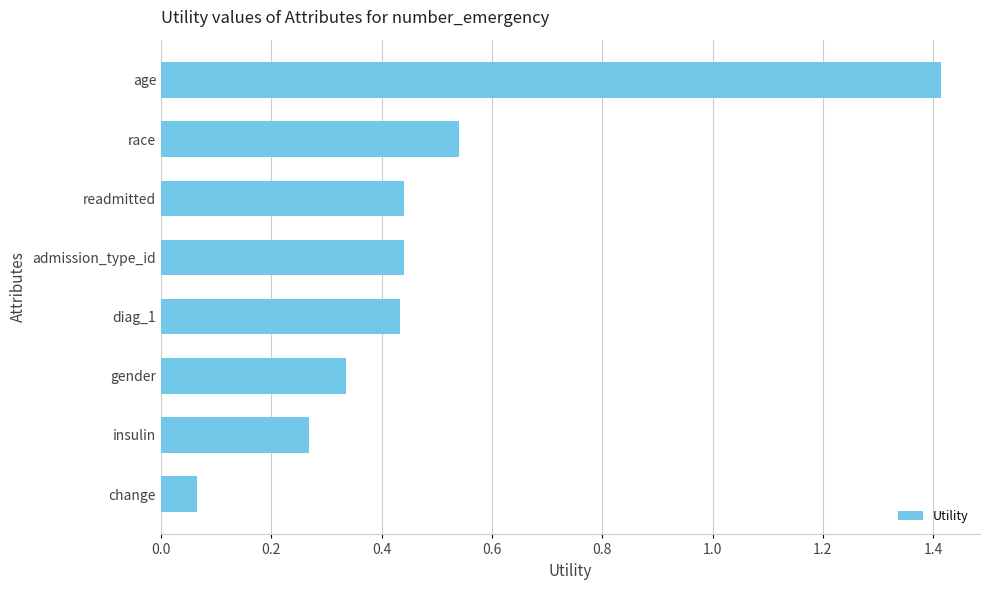

At which category does the chart reach its minimum across all series?

change